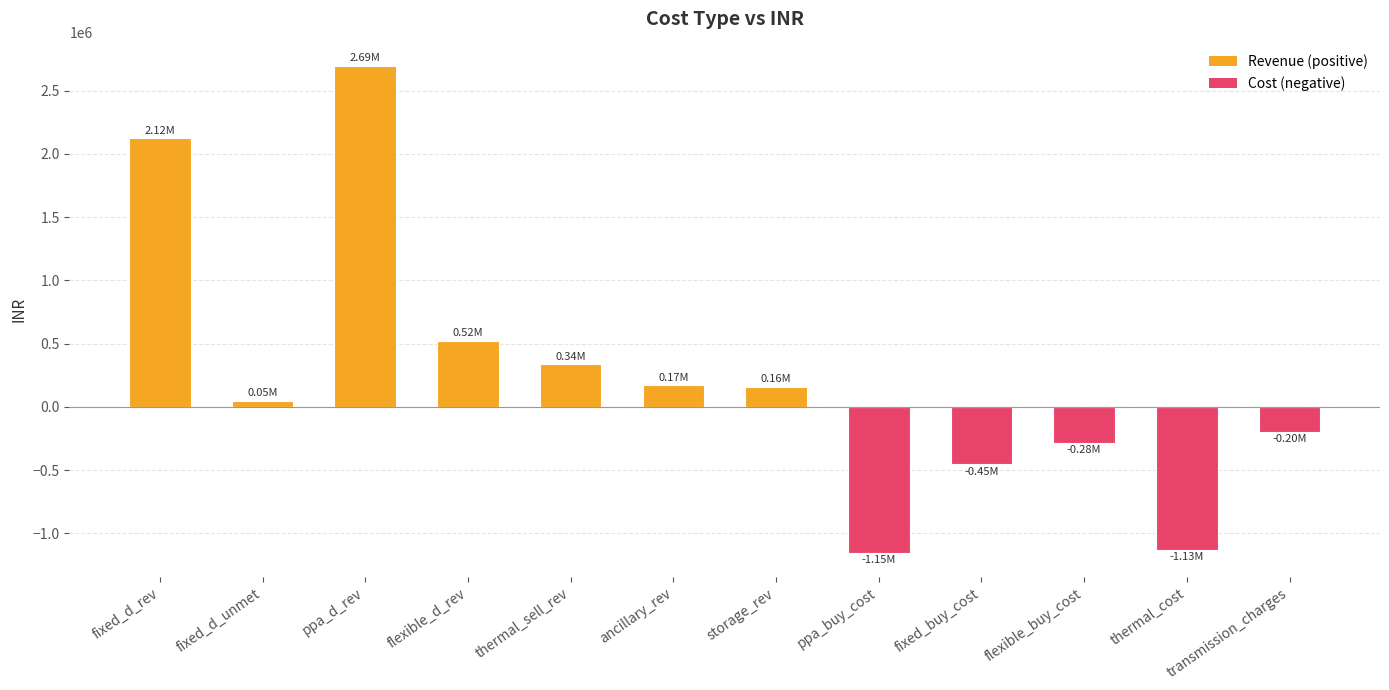

What is the sum of the values at transmission_charges and flexible_buy_cost?

-479267.1